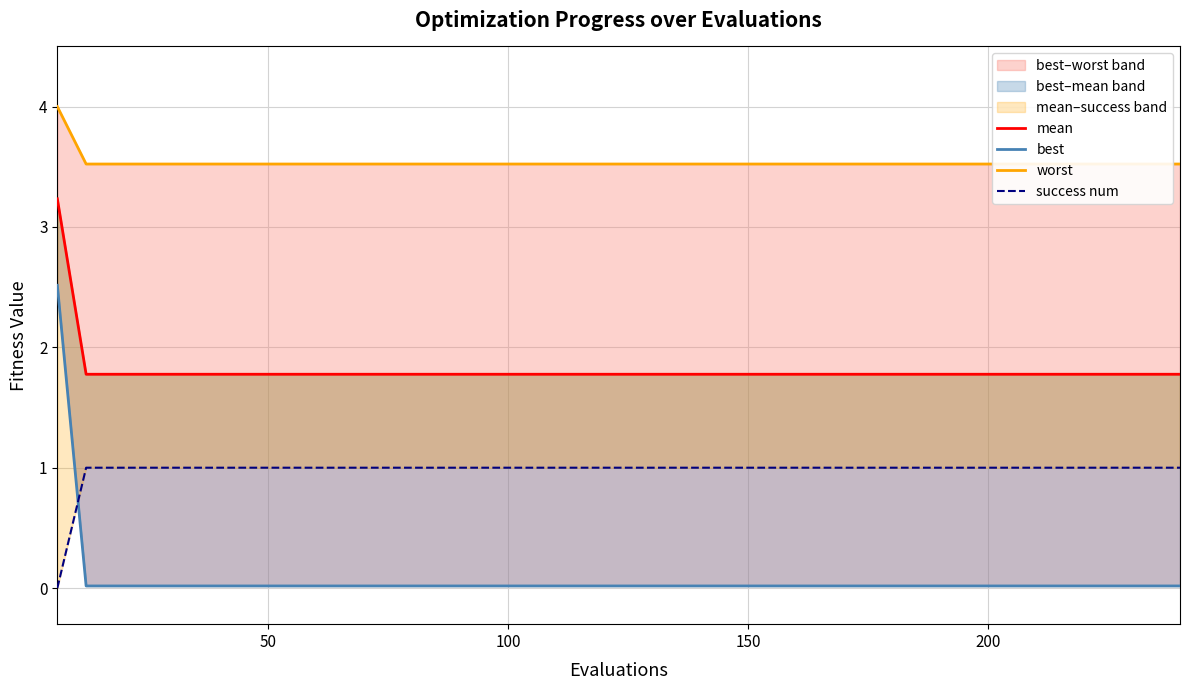

Rank the series by their average value, from lowest to highest.

best, success num, mean, worst